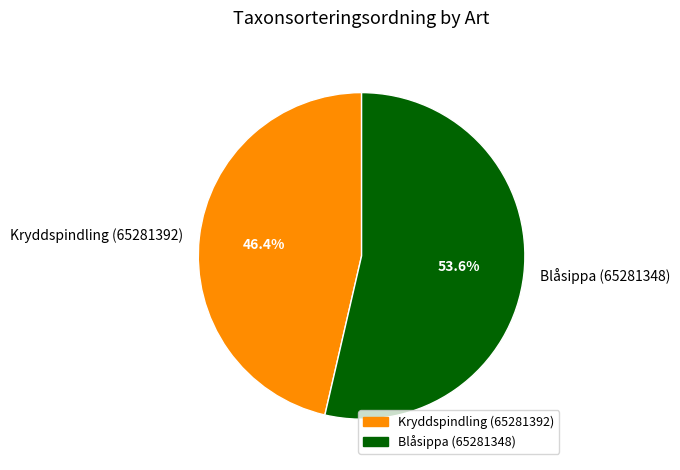

What percentage do Blåsippa (65281348) and Kryddspindling (65281392) together represent?

100.0%